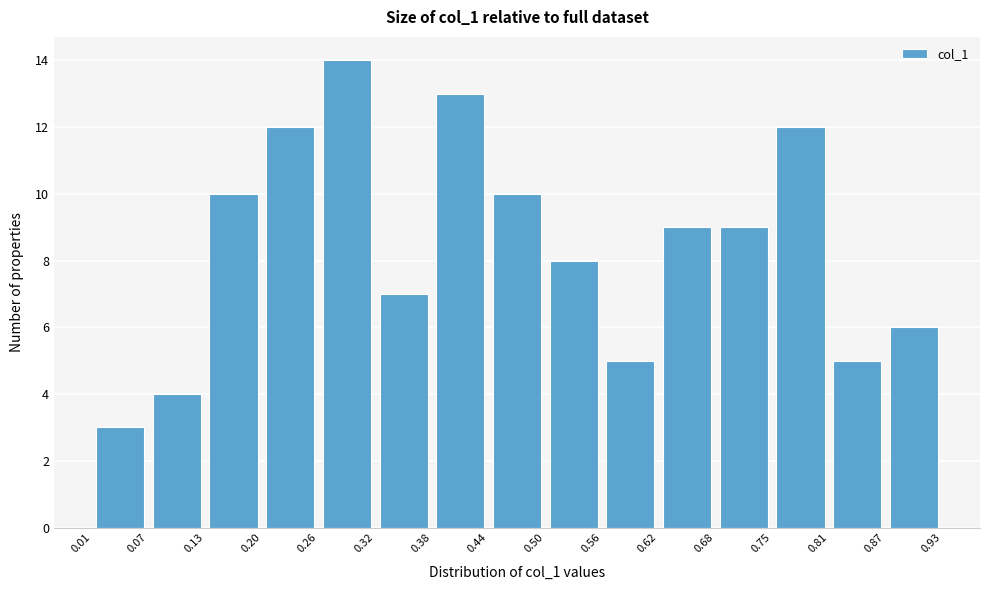

Which range on the x-axis has the tallest bar?

0.26 to 0.32